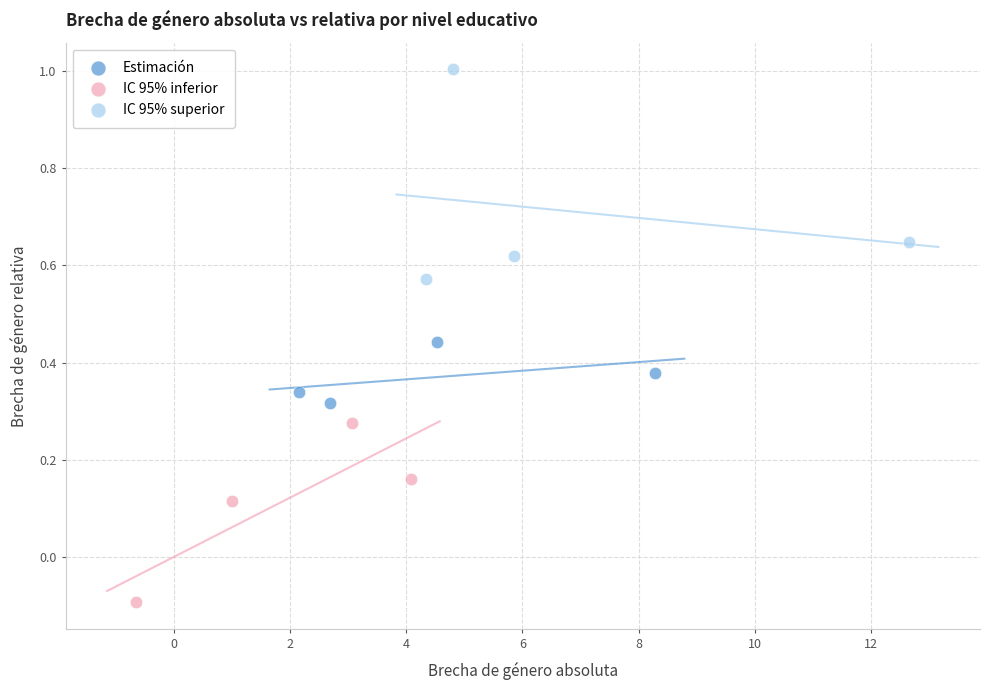

Which series contains the highest Y value?

IC 95% superior